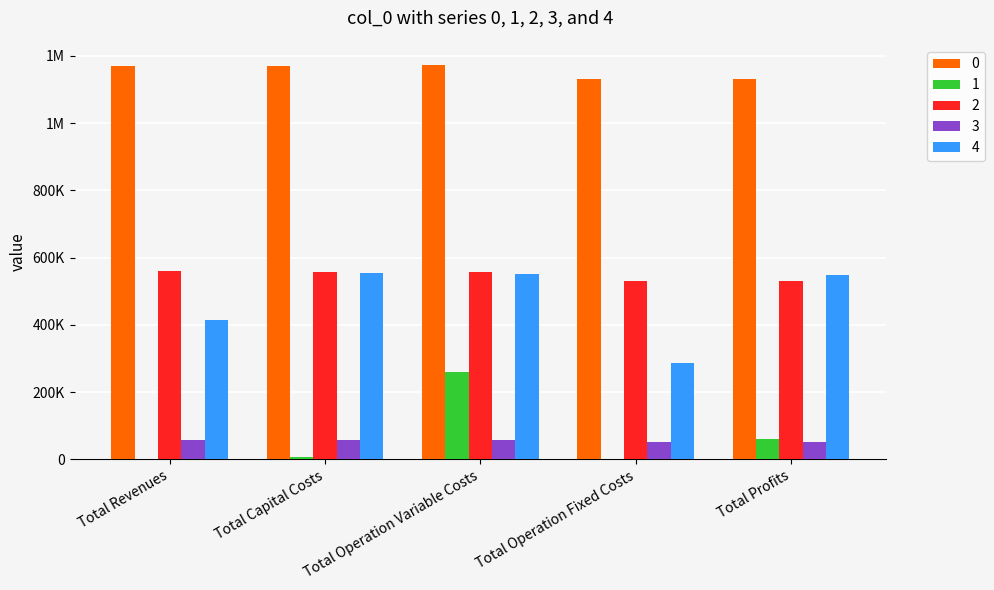

Which series has the largest range (max minus min)?

4